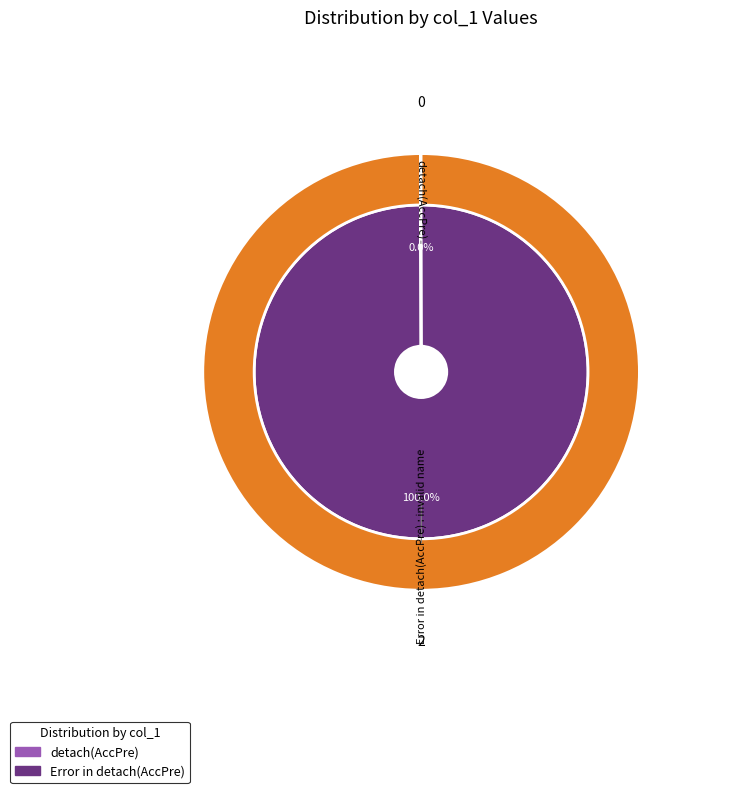

Combined, what portion of the pie is detach(AccPre) and Error in detach(AccPre) : invalid name?

100.0%